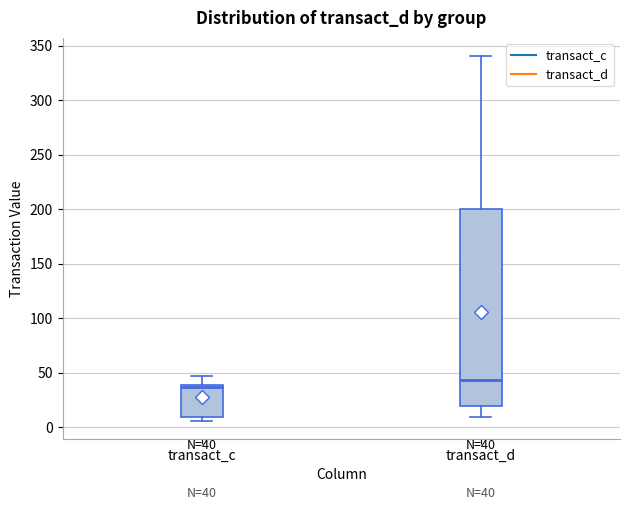

Which box is the tallest, from its lower edge to its upper edge?

transact_d